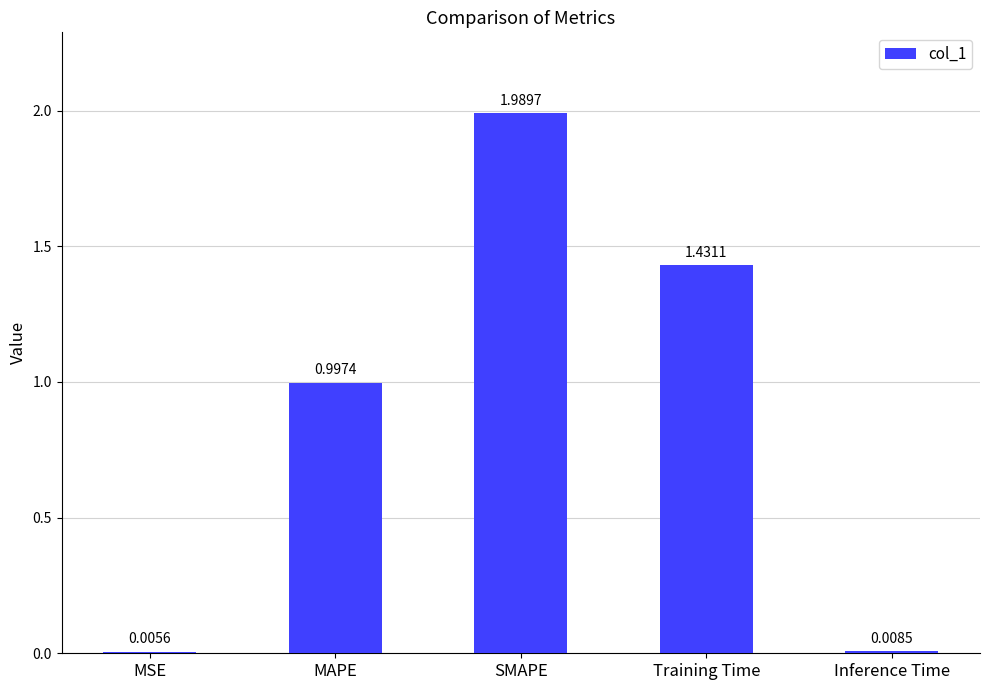

Count the number of data series in this chart.

1